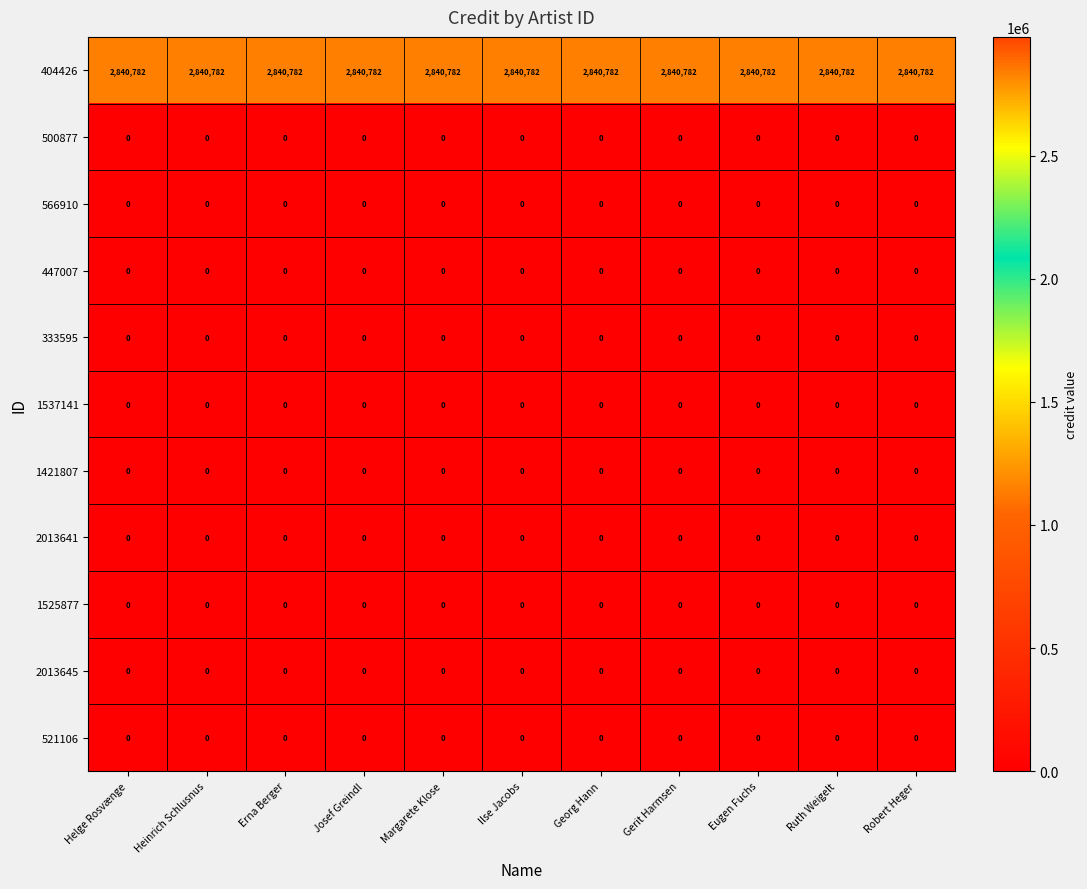

What is the spread (max minus min) of values at Ilse Jacobs?

2840782